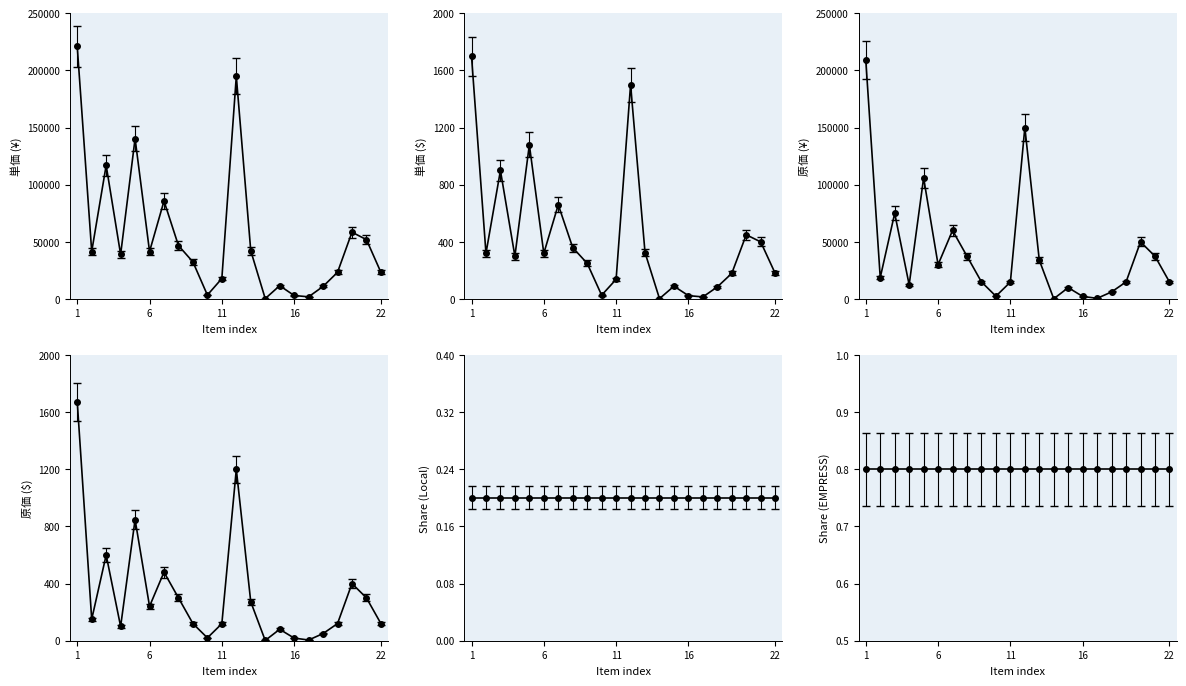

Is it true that \u539f\u4fa1 (\u00a5) equals 11500.0 at 4?

True